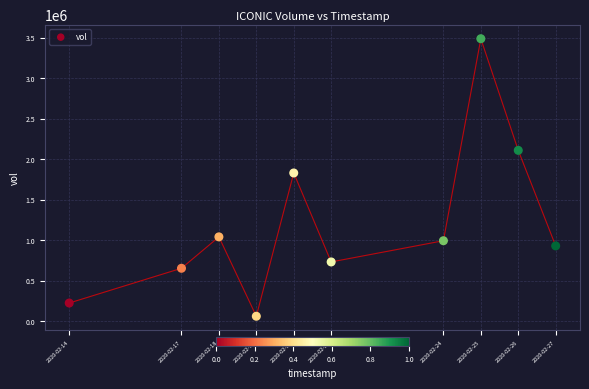

What is the average Y value?

1208810